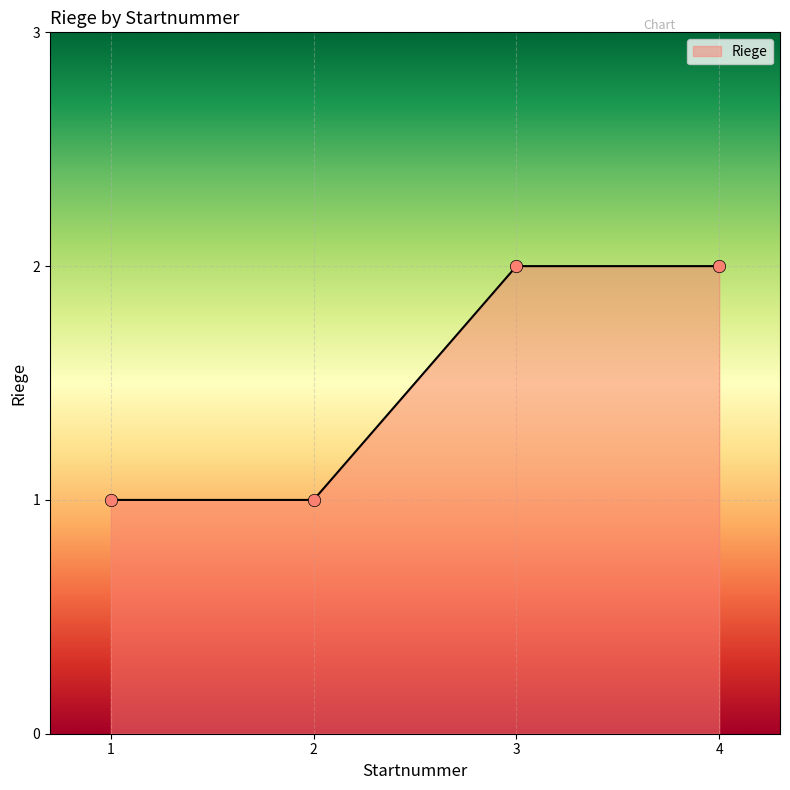

Approximately how many times larger is the value at 4 compared to 3?

1.0